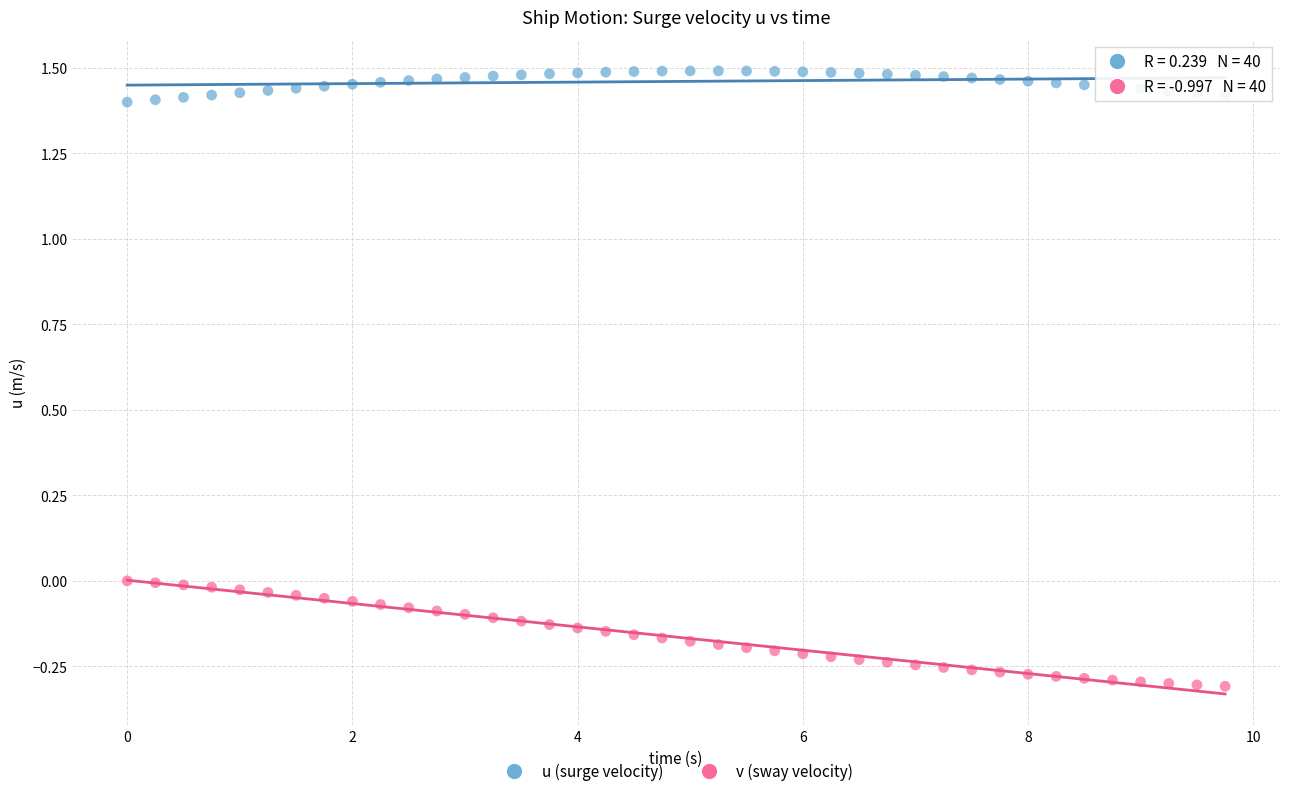

What are all the series names shown in the legend?

u (surge velocity), v (sway velocity)